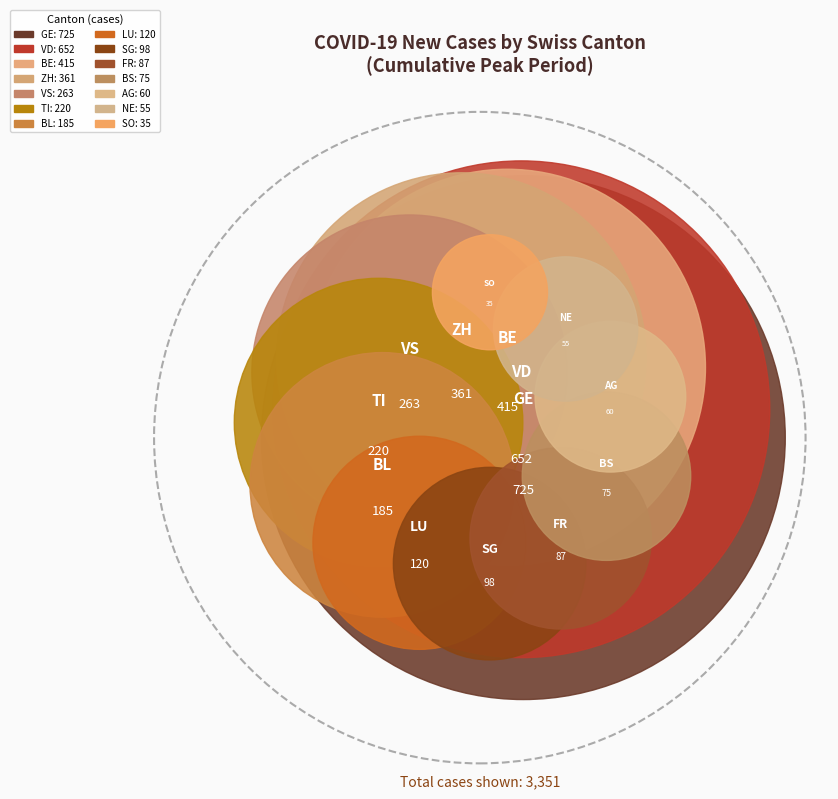

To the nearest percent, what is the difference between the VS and GE slice percentages?

14%